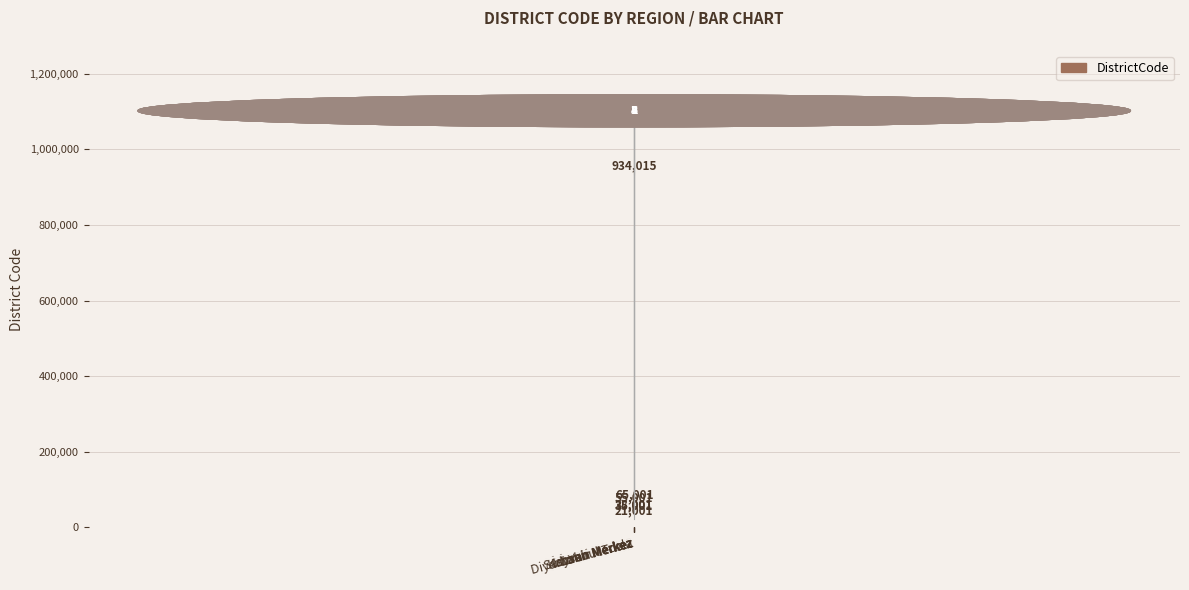

How many bars are there in total?

6